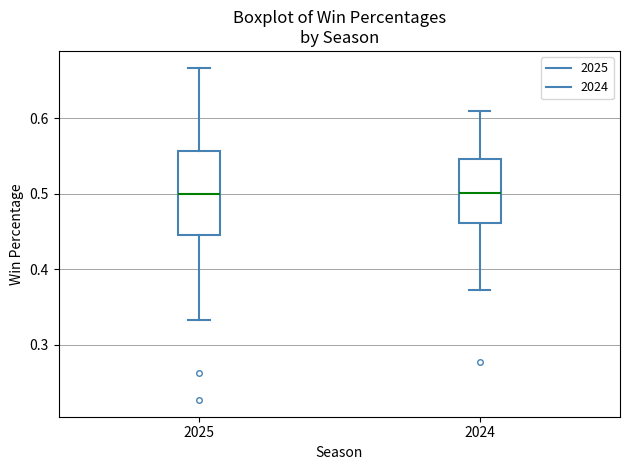

Reading left to right, transcribe this box plot: for each box, give where its median line is, the range the box spans, and where its two whiskers end, as read against the y-axis. The values are not printed on the chart, so give them approximately, as read against the axis.

2025: median 0.50, box 0.45 to 0.56, whiskers 0.33 to 0.67
2024: median 0.50, box 0.46 to 0.55, whiskers 0.37 to 0.61